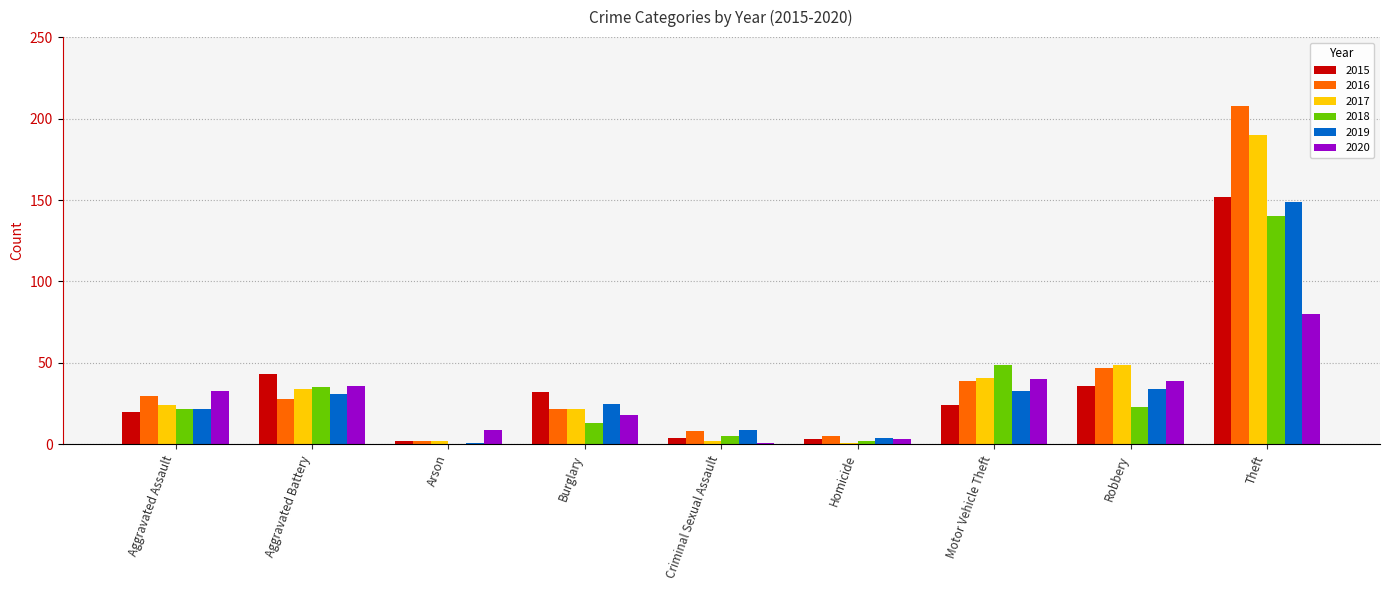

The value of 2017 at Aggravated Assault is 12. True or false?

False